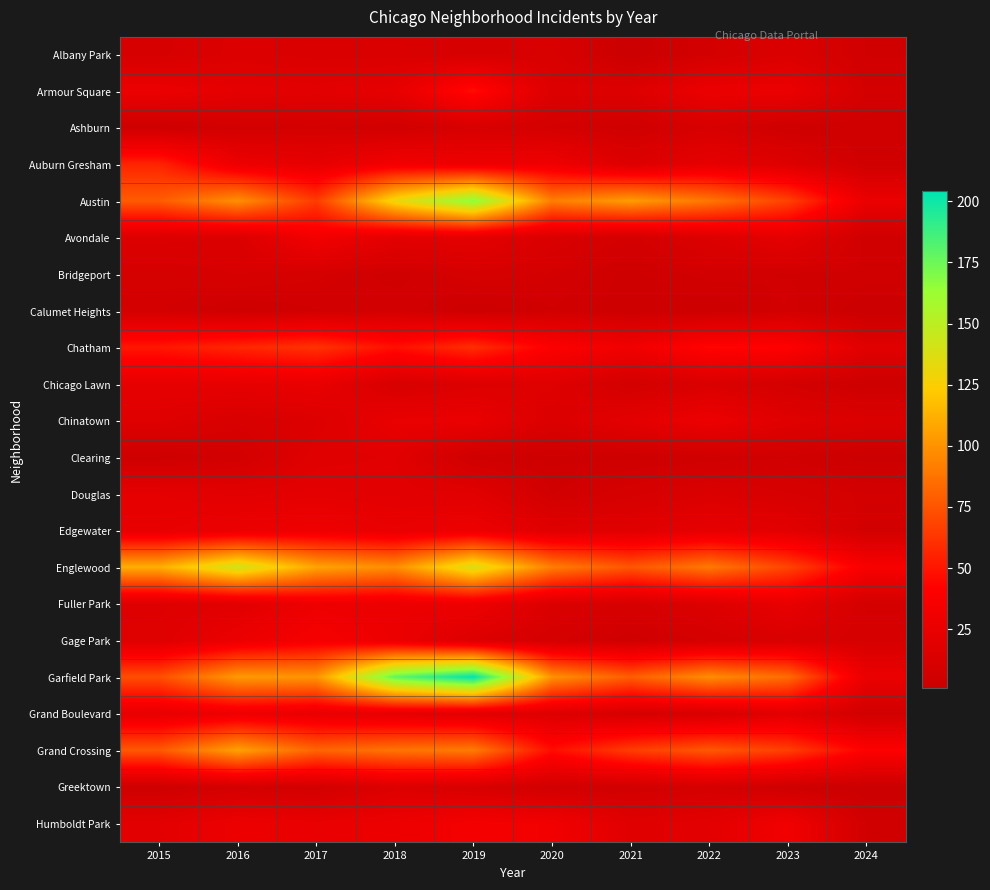

At 2024, list the series in order from smallest to largest.

Calumet Heights, Greektown, Clearing, Chicago Lawn, Ashburn, Auburn Gresham, Avondale, Albany Park, Bridgeport, Grand Boulevard, Humboldt Park, Edgewater, Armour Square, Douglas, Fuller Park, Gage Park, Chinatown, Chatham, Austin, Garfield Park, Englewood, Grand Crossing